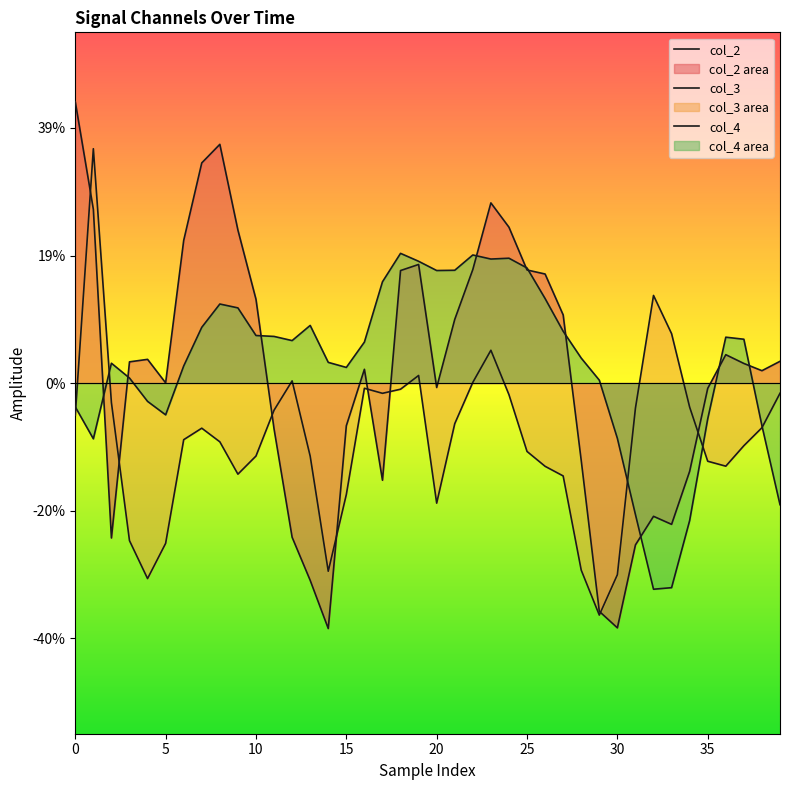

Between 20 and 10, which is larger?

10